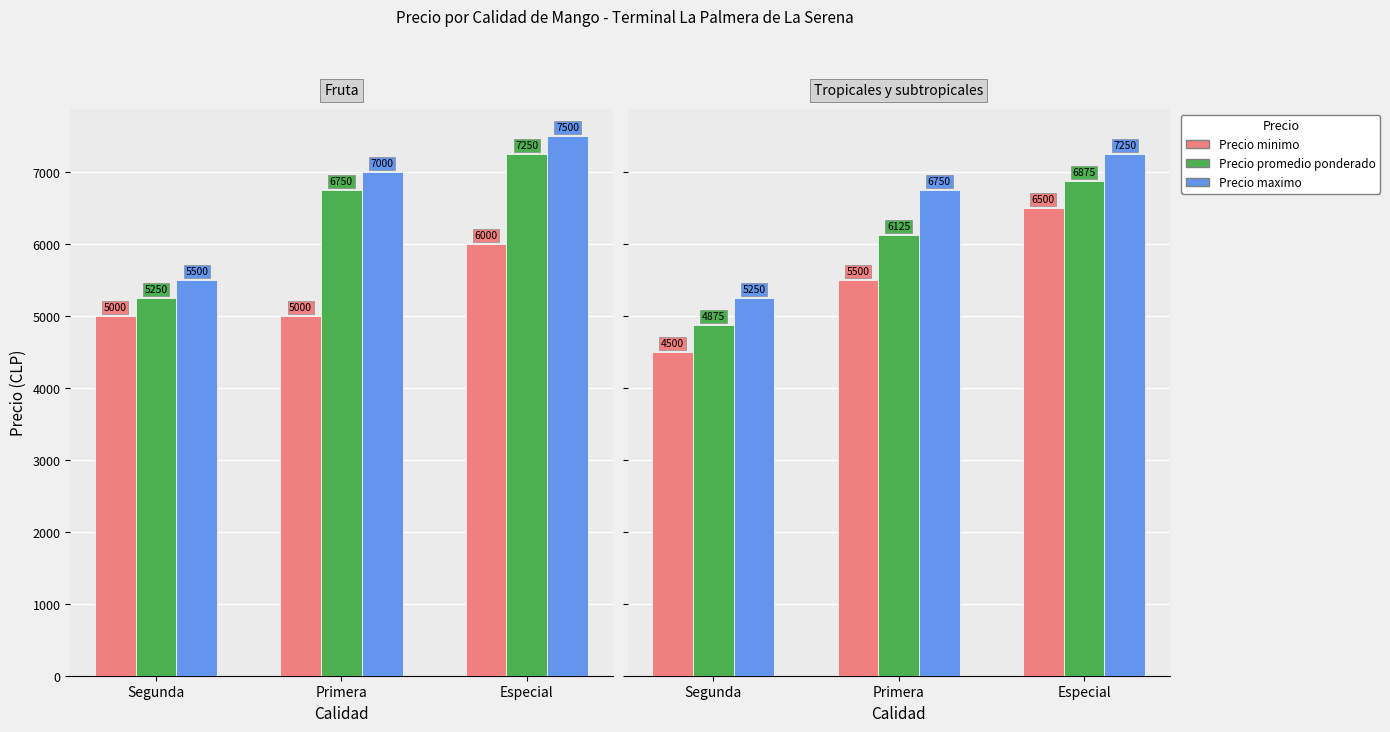

How many Precio promedio ponderado values are between 4875 and 6875?

3